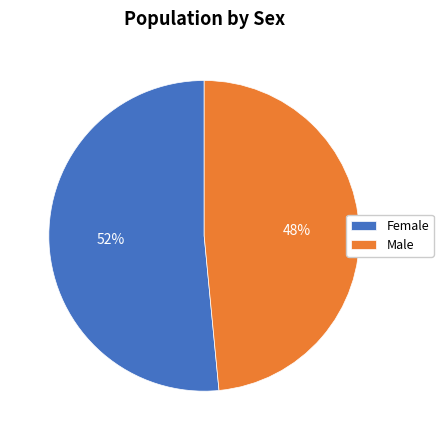

Which category has the smallest portion of the pie?

Male